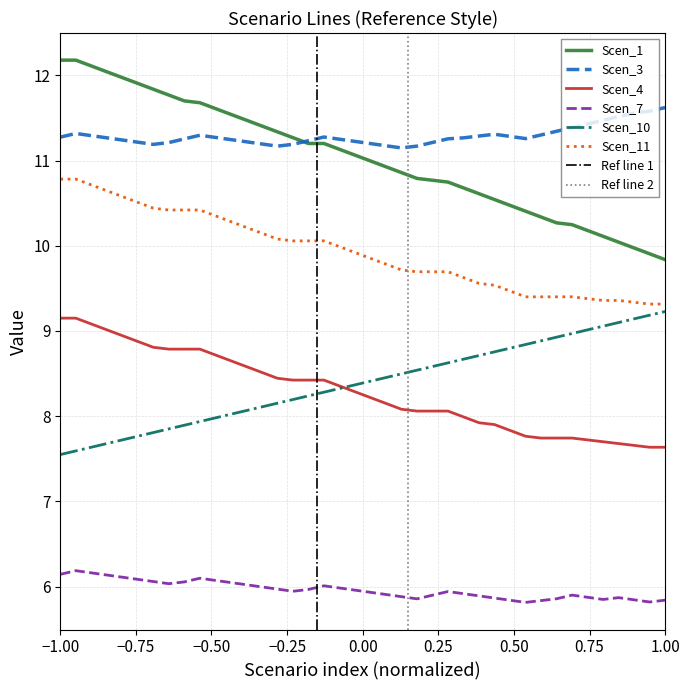

Which series has the largest range (max minus min)?

Scen_1